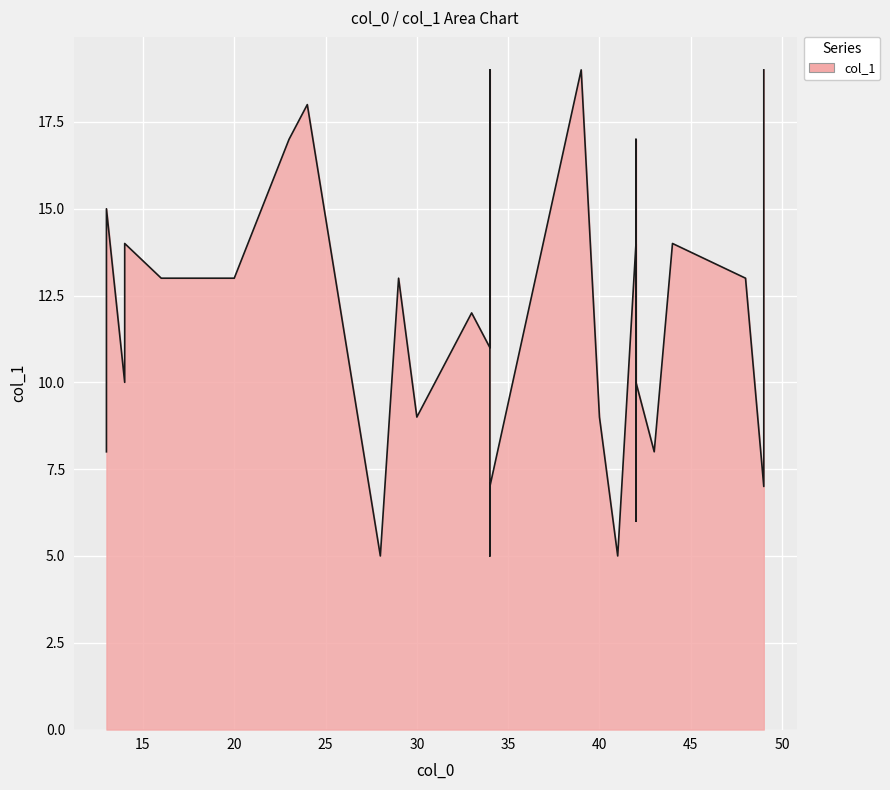

What is the sum of the values at 2 and 3?

20